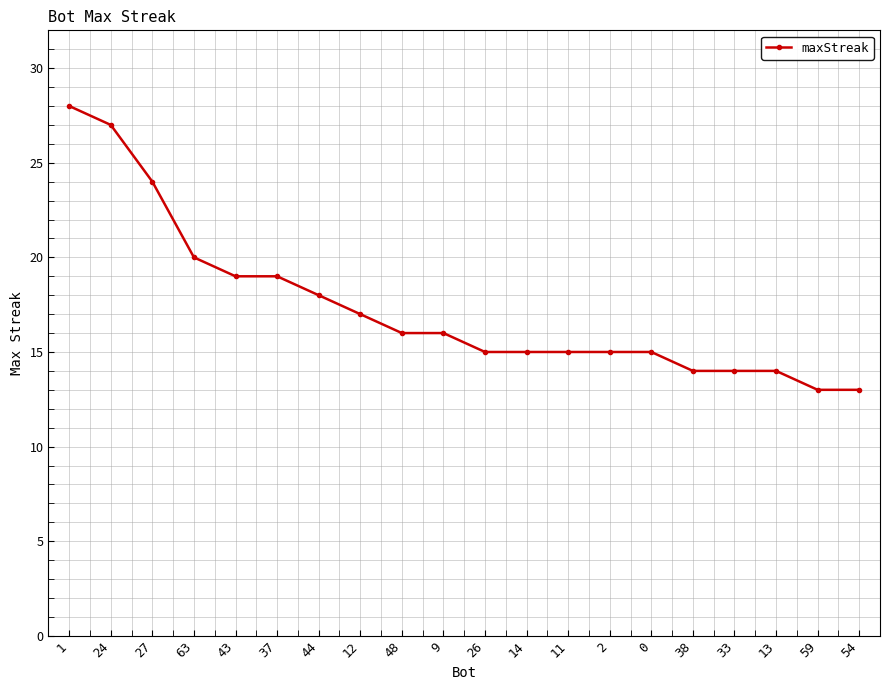

What is the smallest value displayed?

13